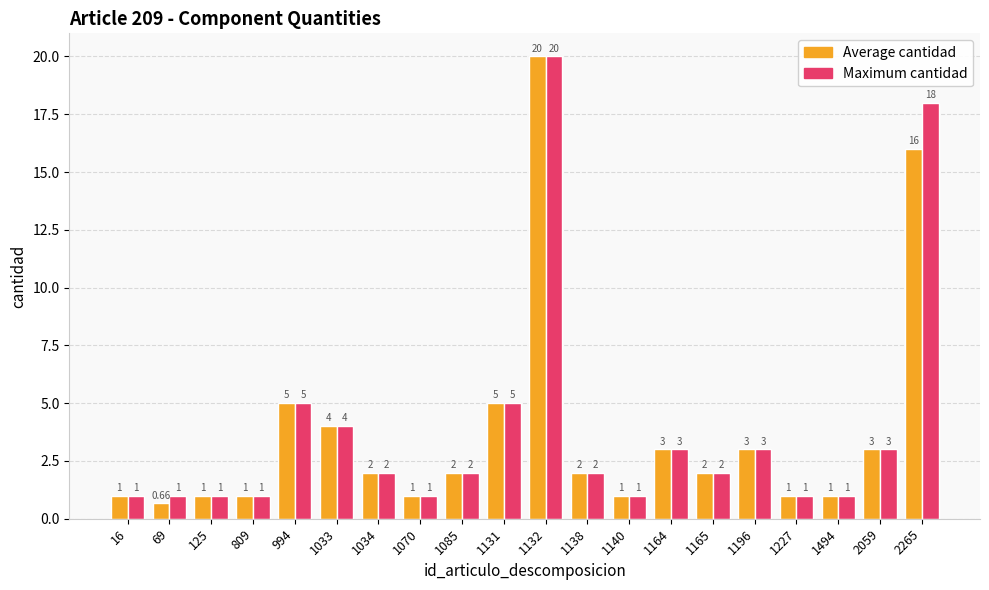

Are the bars horizontal?

No